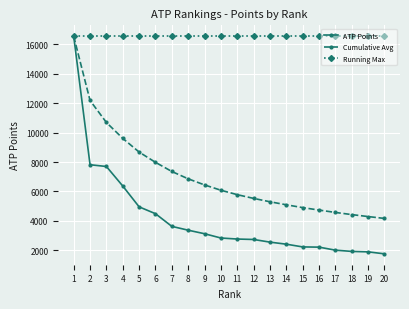

What is the lowest value of the Running Max series?

16540.0